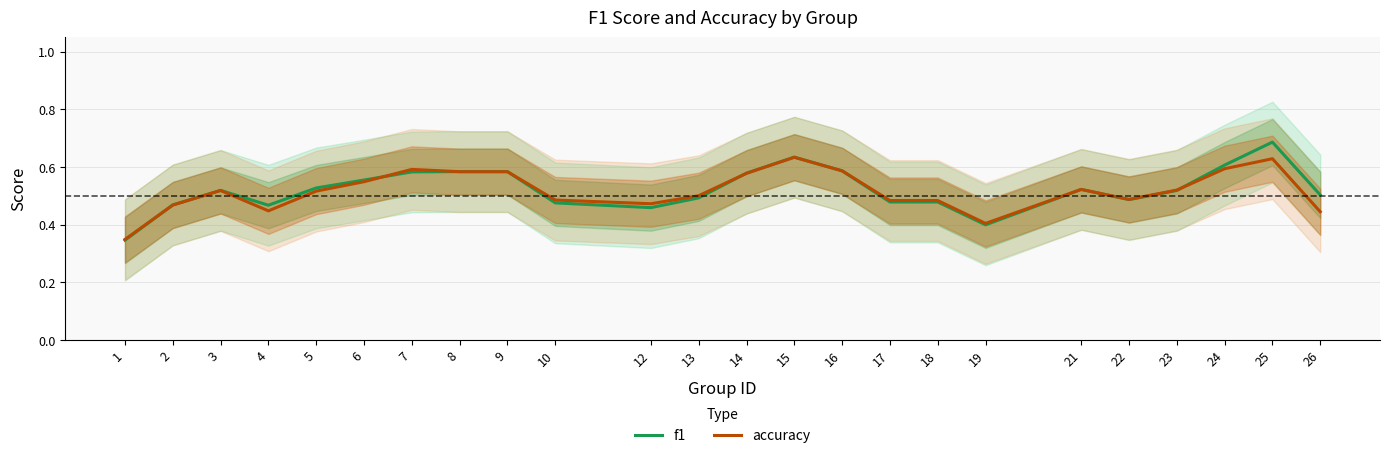

After their last crossing, which series has the higher values: accuracy or f1?

f1